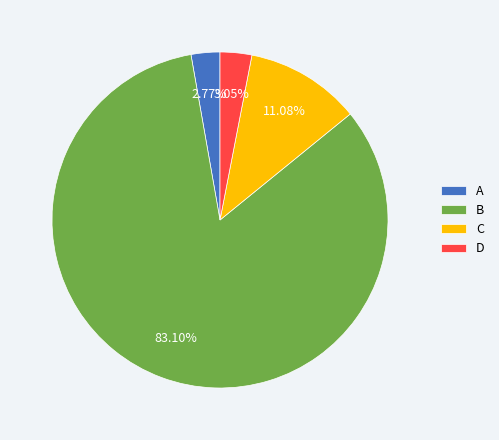

How many segments does this pie chart have?

4